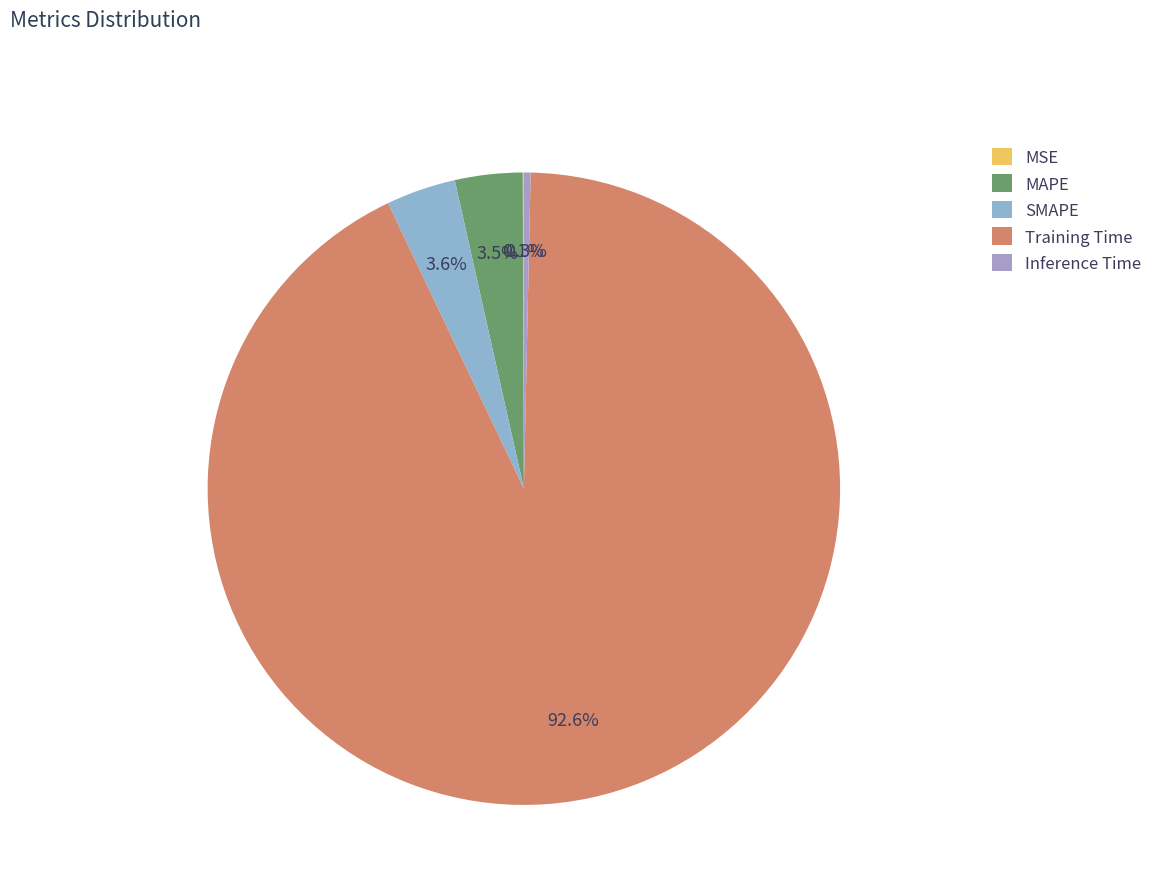

True or false: MAPE accounts for 3% of the total.

True